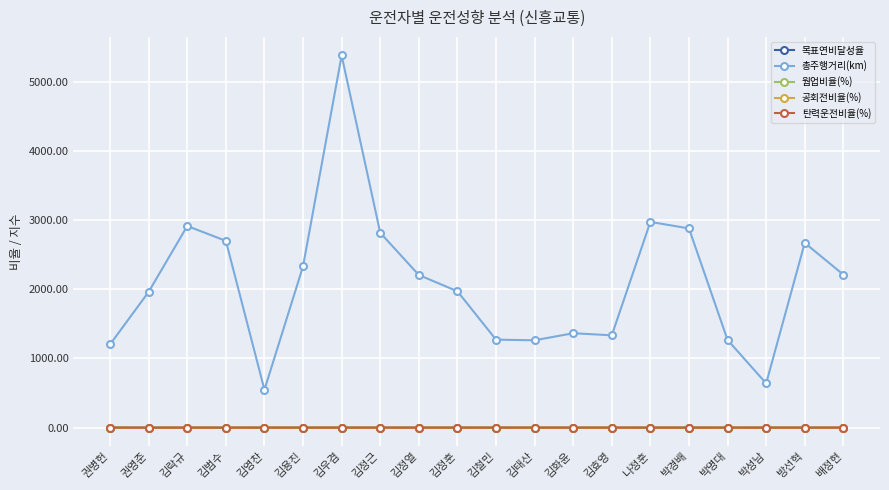

What is the spread (max minus min) of values at 김효영?

1334.0